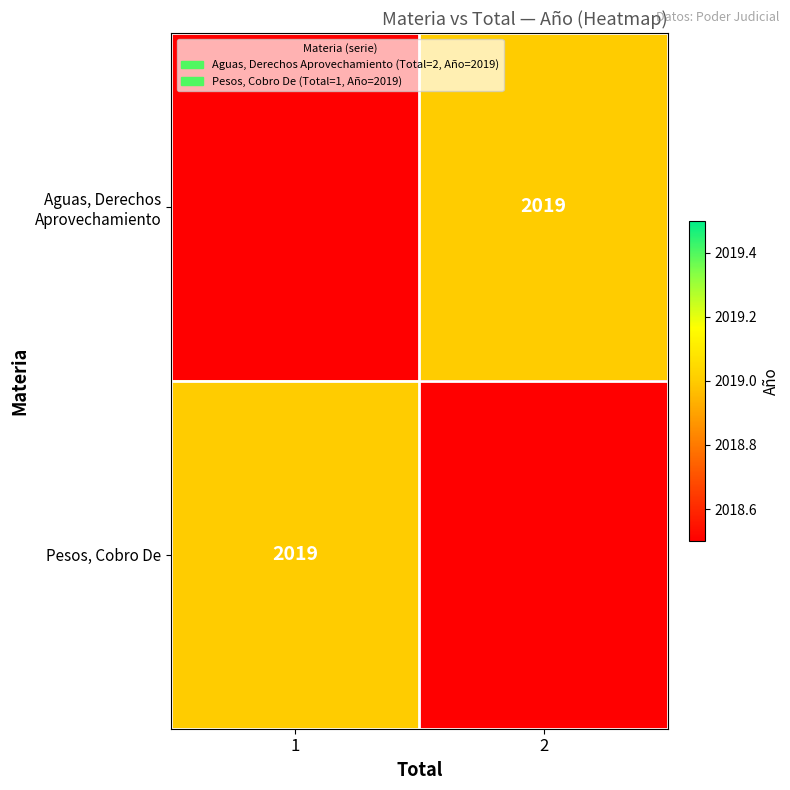

True or false: Pesos, Cobro De has a value of 2724 at 1.

False